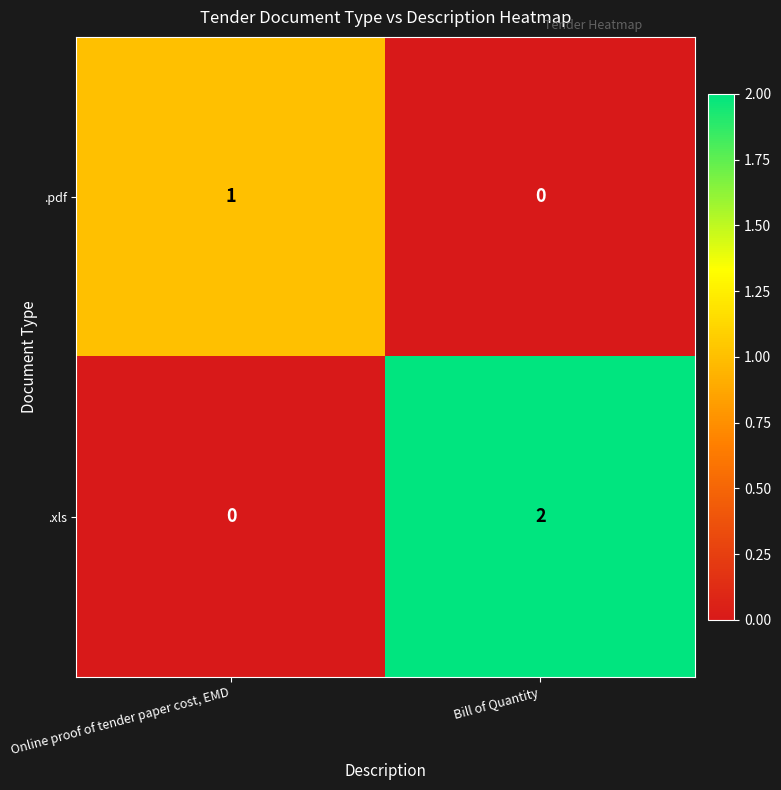

Is the value of .pdf at Bill of Quantity greater than the value of .xls at Bill of Quantity?

No